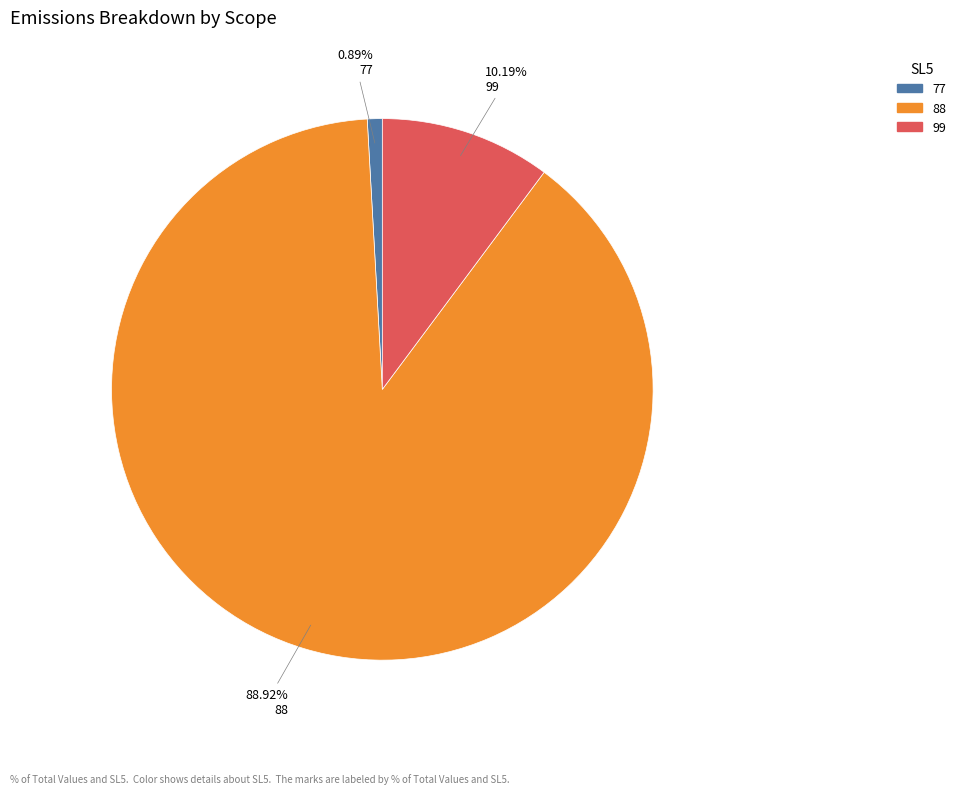

What is the ratio of the value at 88 to the value at 77?

100.0